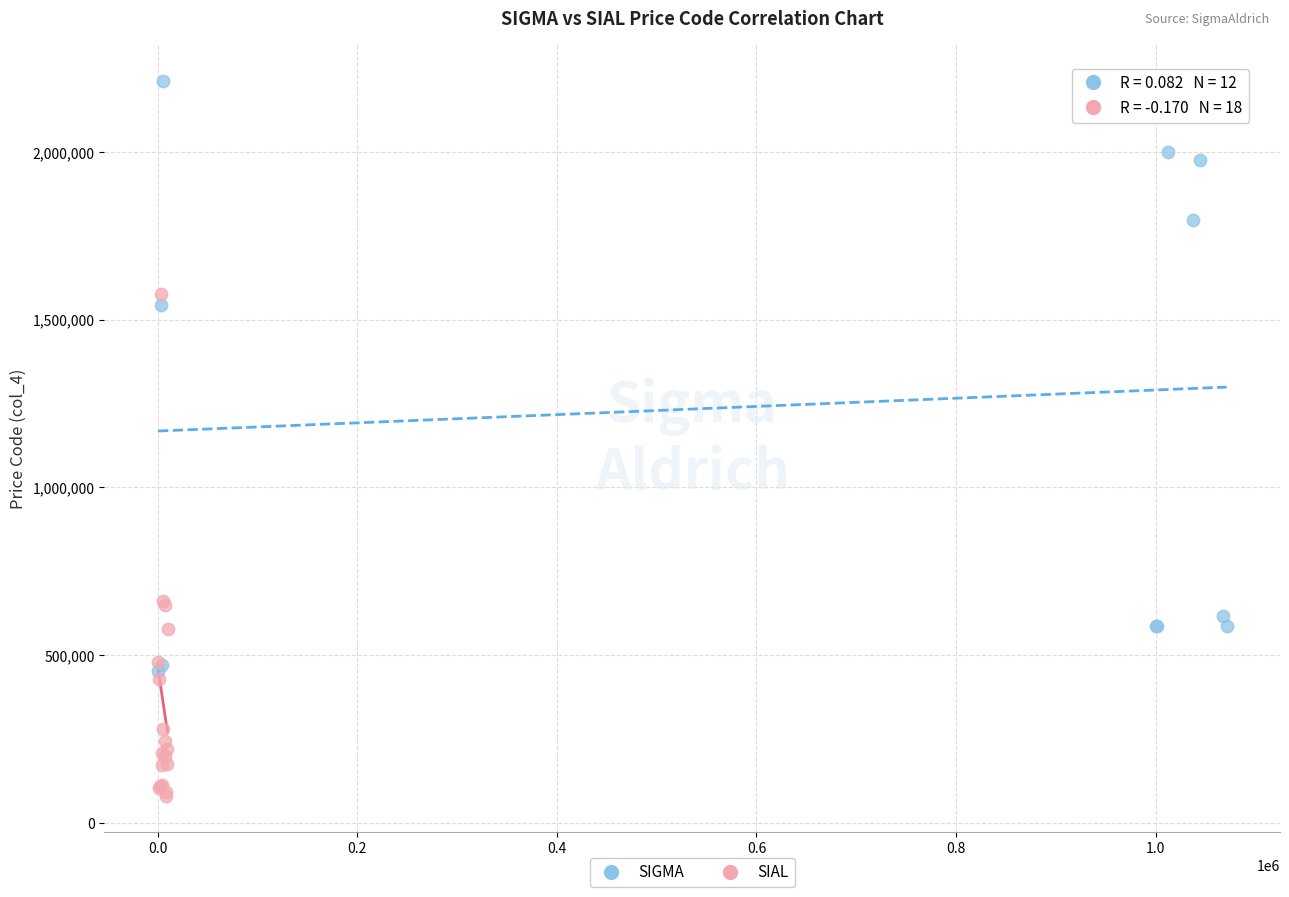

Which series has the largest Y range (max minus min)?

SIGMA